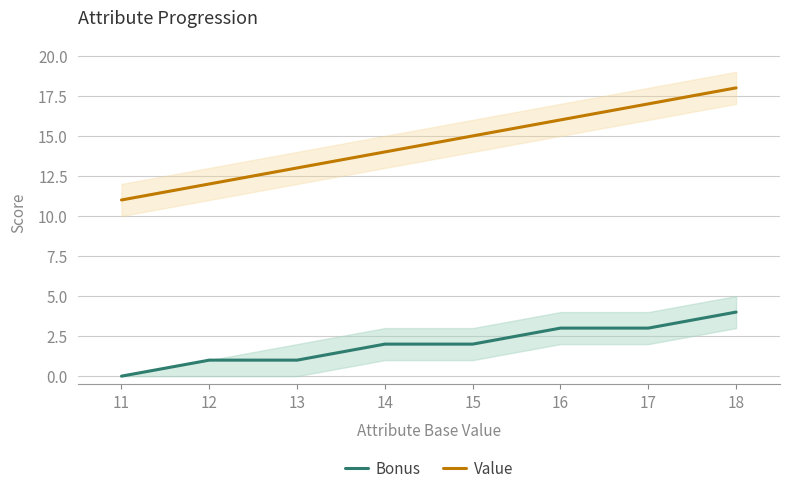

True or false: Bonus has a value of 0 at 11.

True